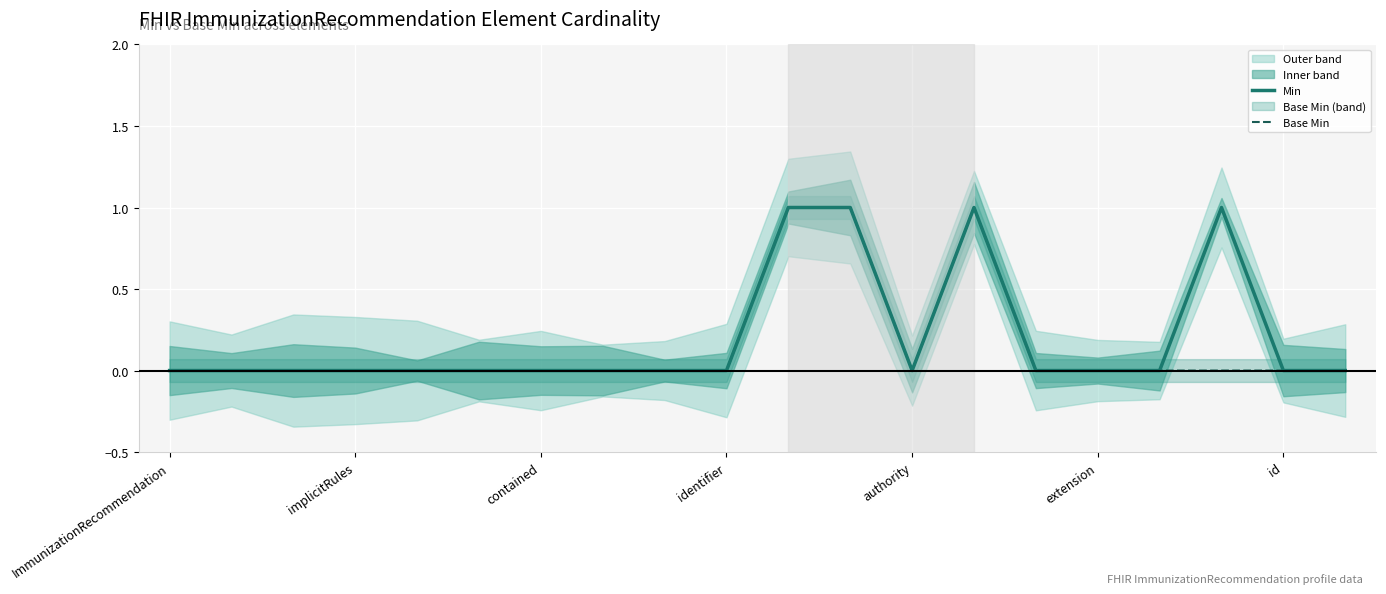

Rank the series at extension from lowest to highest value.

Min, Base Min